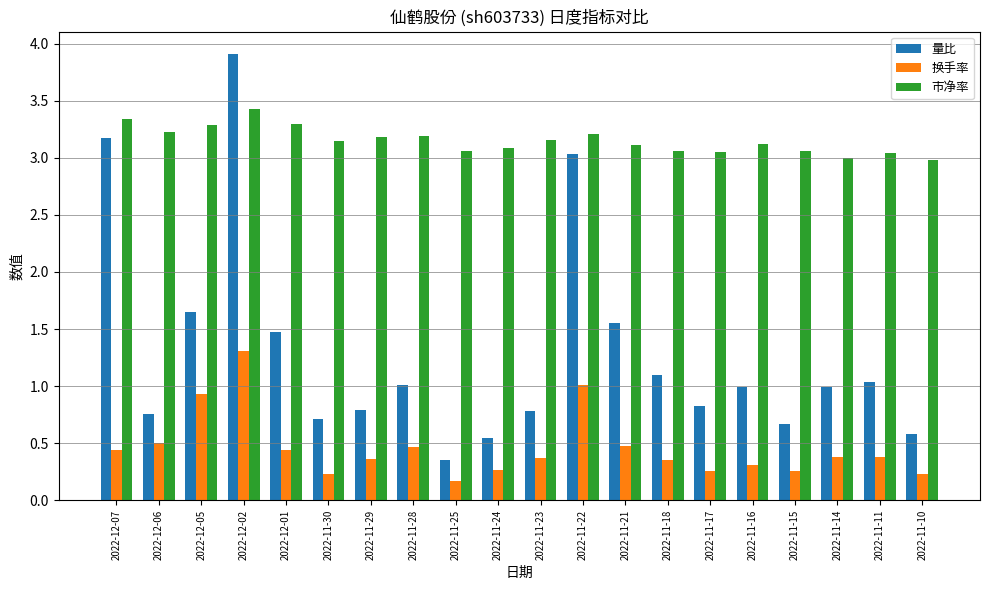

How many bars are there in each group?

3